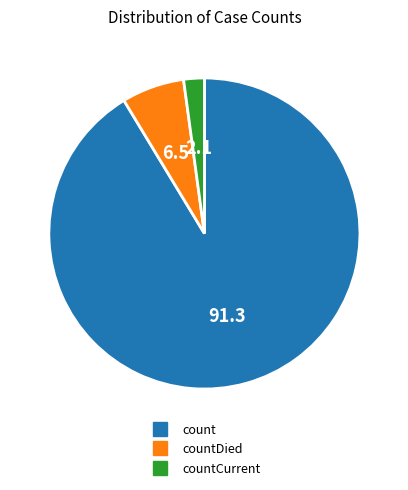

Is there a majority slice in this chart?

Yes